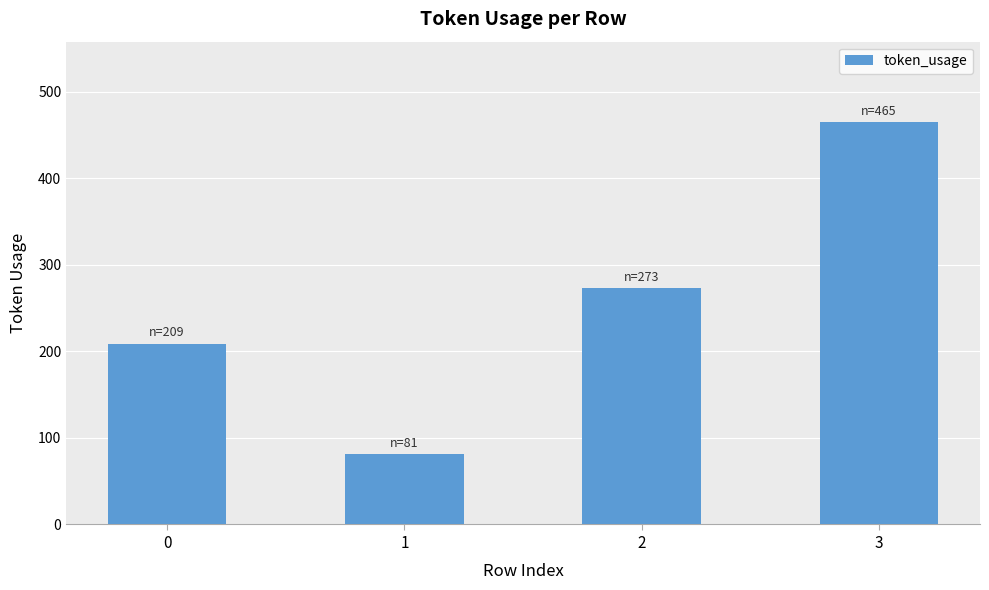

Reading left to right, extract all data points from this chart.

0=209	1=81	2=273	3=465